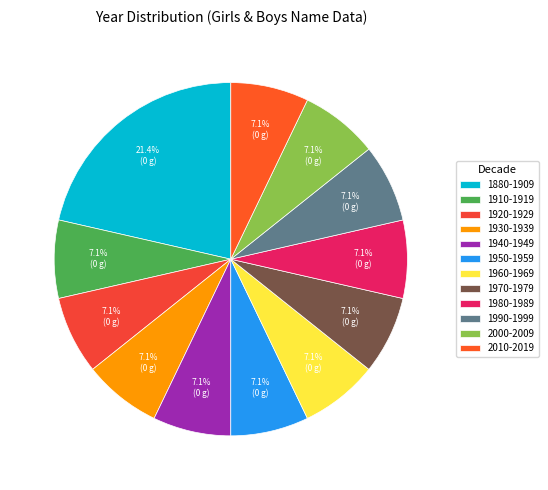

Rank the categories by value from lowest to highest.

1910-1919, 1920-1929, 1930-1939, 1940-1949, 1950-1959, 1960-1969, 1970-1979, 1980-1989, 1990-1999, 2000-2009, 2010-2019, 1880-1909